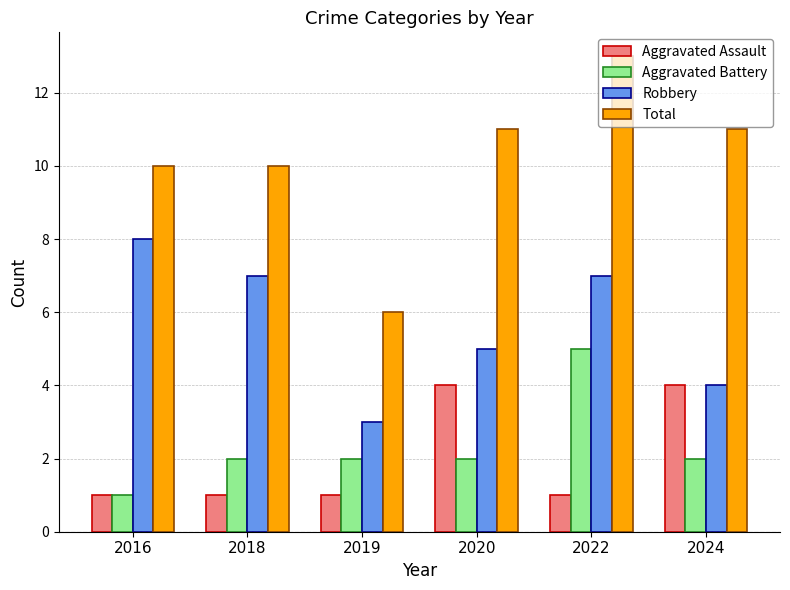

Where does the Robbery series first go above 7?

2016